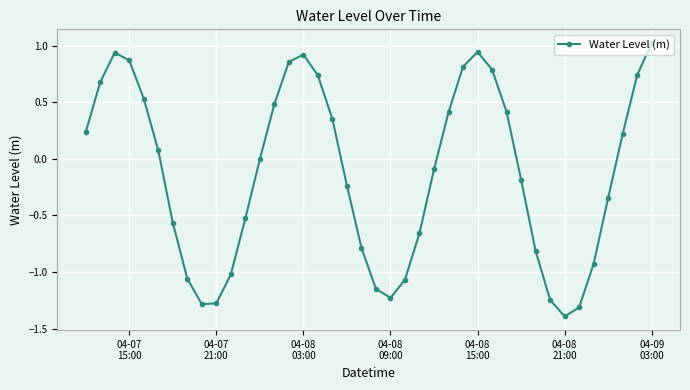

What is the difference between the second highest and second lowest values?

2.3